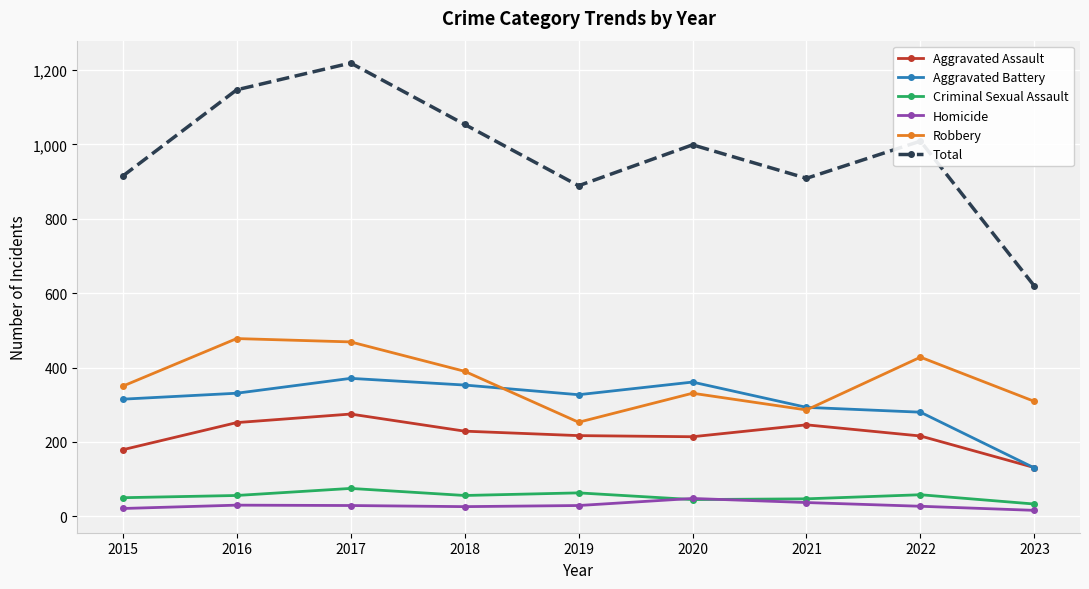

Count the number of data series in this chart.

6